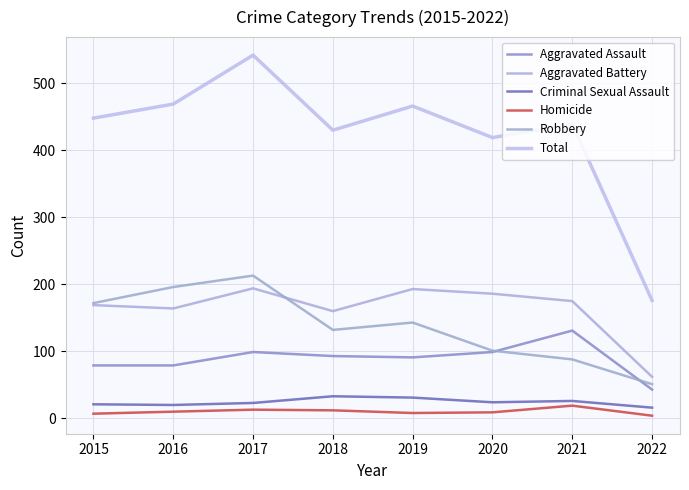

Does the chart have visible grid lines?

Yes